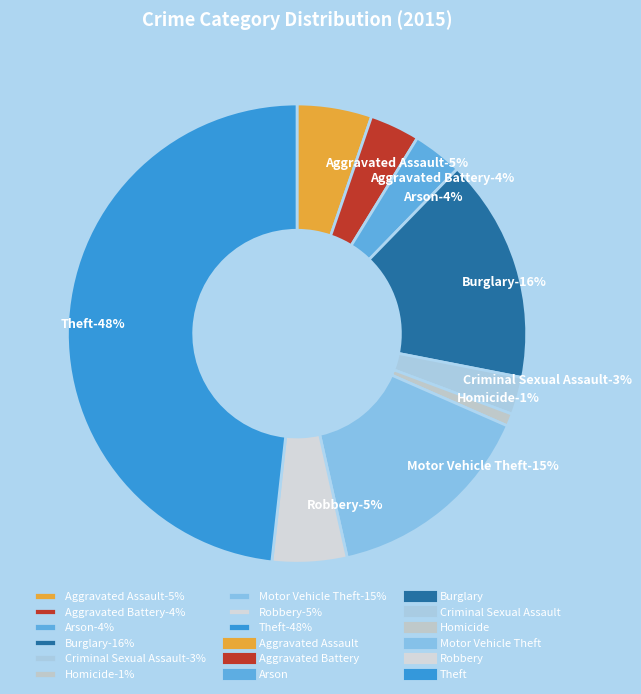

Is it true that Arson is 4% of the pie?

True